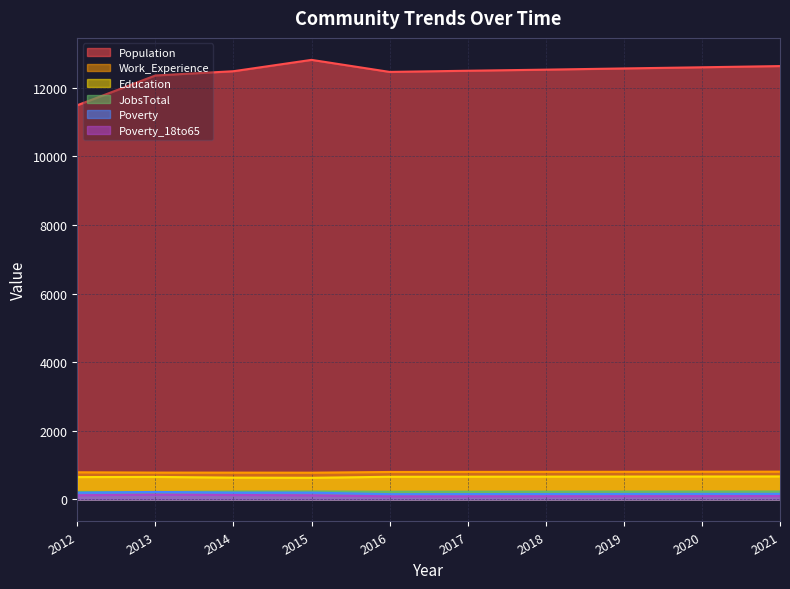

Rank the series at 2016 from lowest to highest value.

Poverty_18to65, Poverty, JobsTotal, Education, Work_Experience, Population